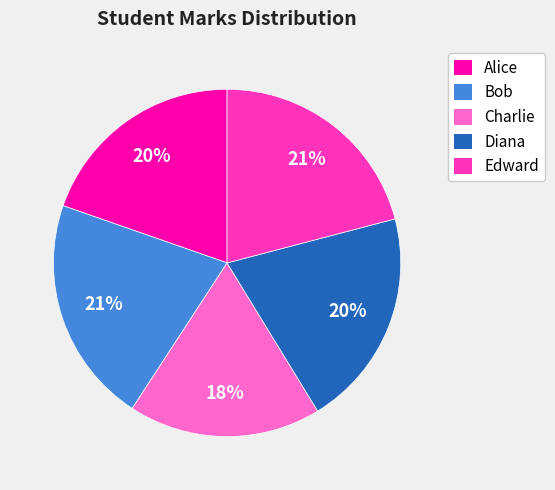

To the nearest percent, what portion does Charlie represent?

18%